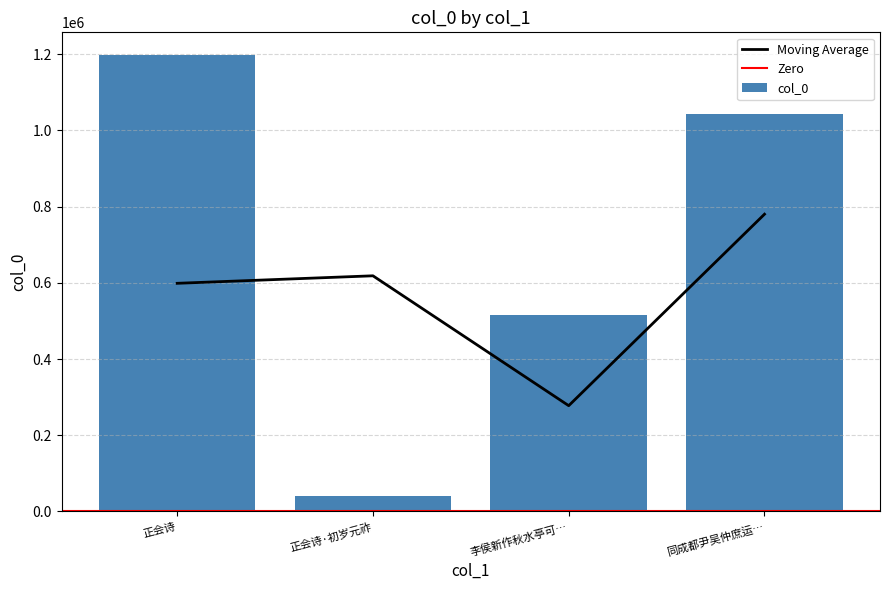

What is the average value?

699192